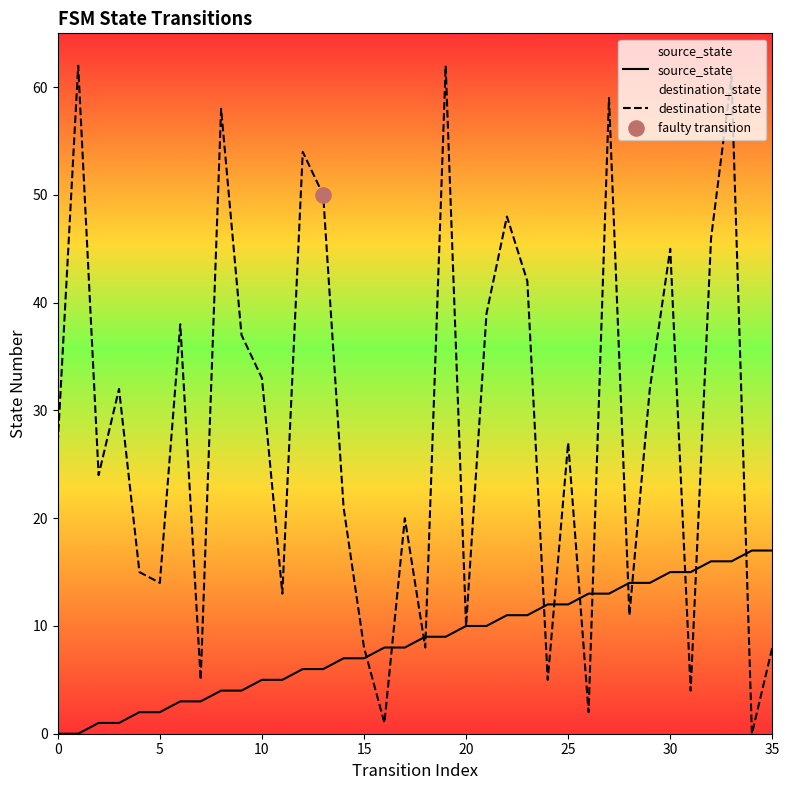

What are all the series names shown in the legend?

source_state, destination_state